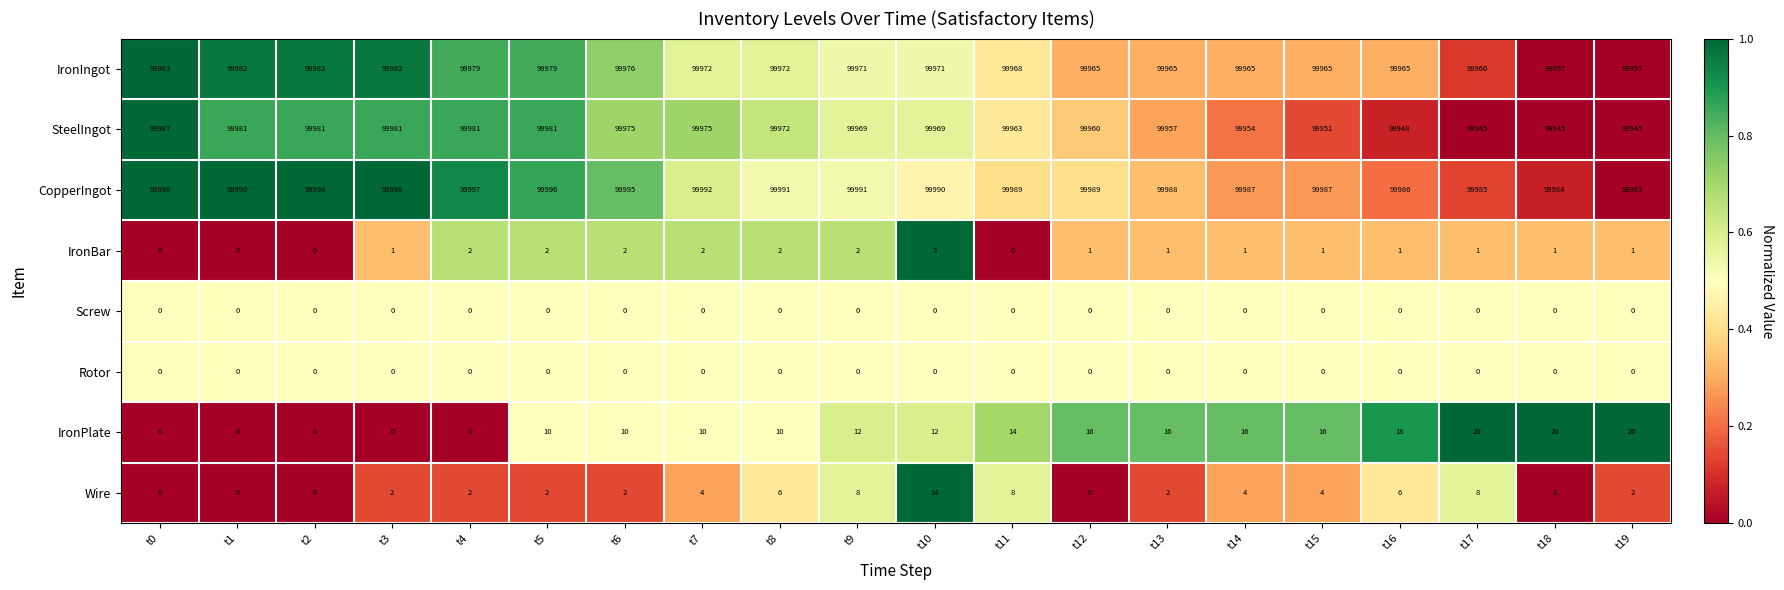

Which series changed the most between t12 and t18?

SteelIngot